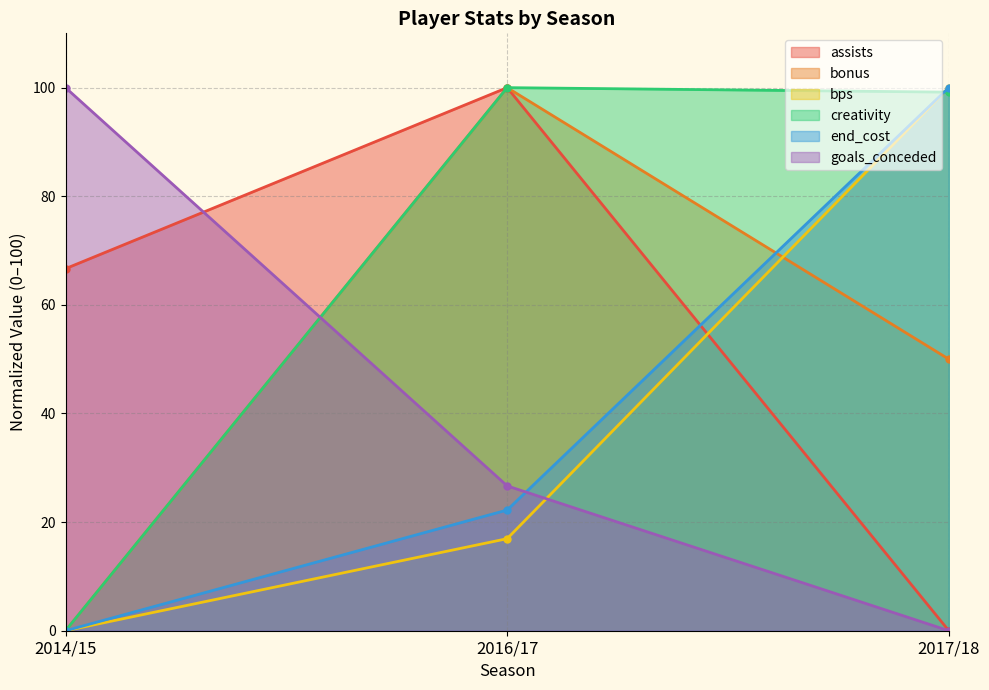

What is the sum of all assists values?

166.7